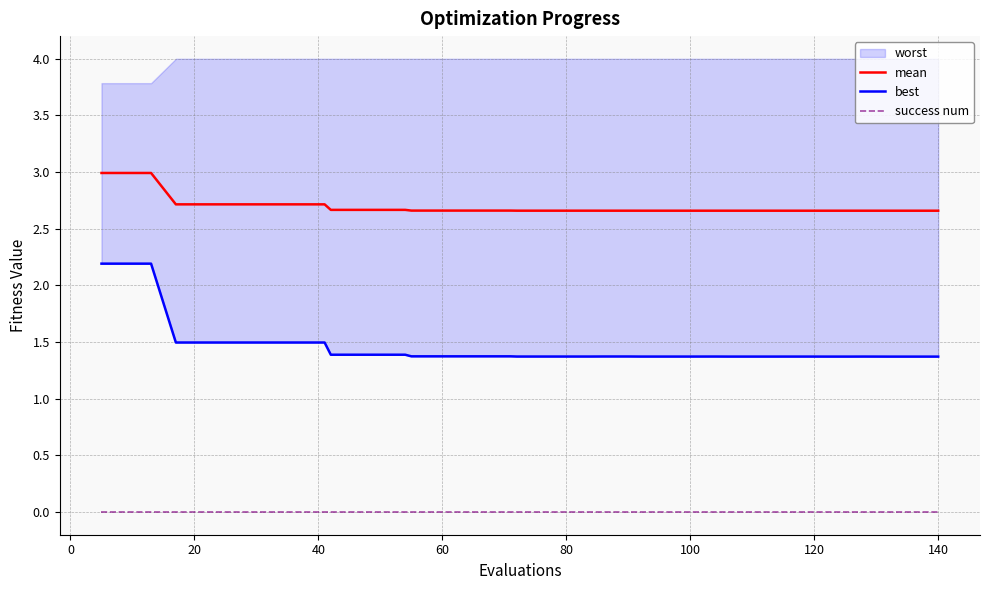

True or false: success num and best cross at least once.

False